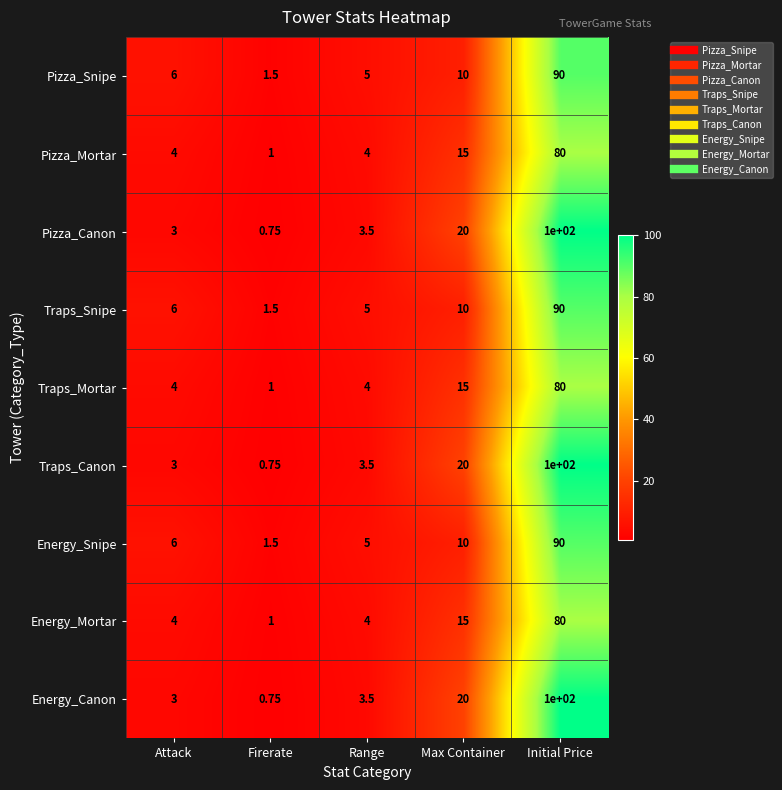

Is the value of Pizza_Snipe at Firerate greater than the value of Energy_Mortar at Attack?

No